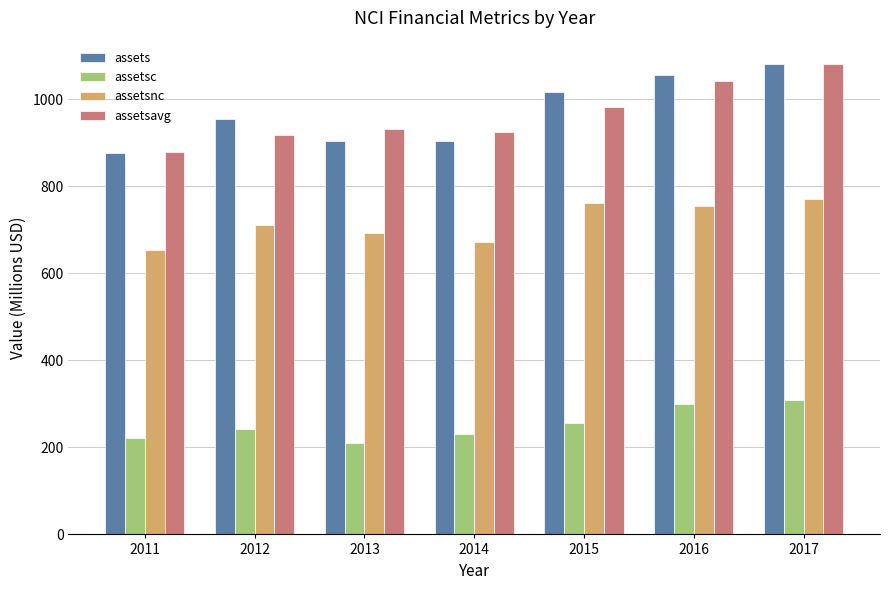

What is the minimum value for assetsnc?

654.2